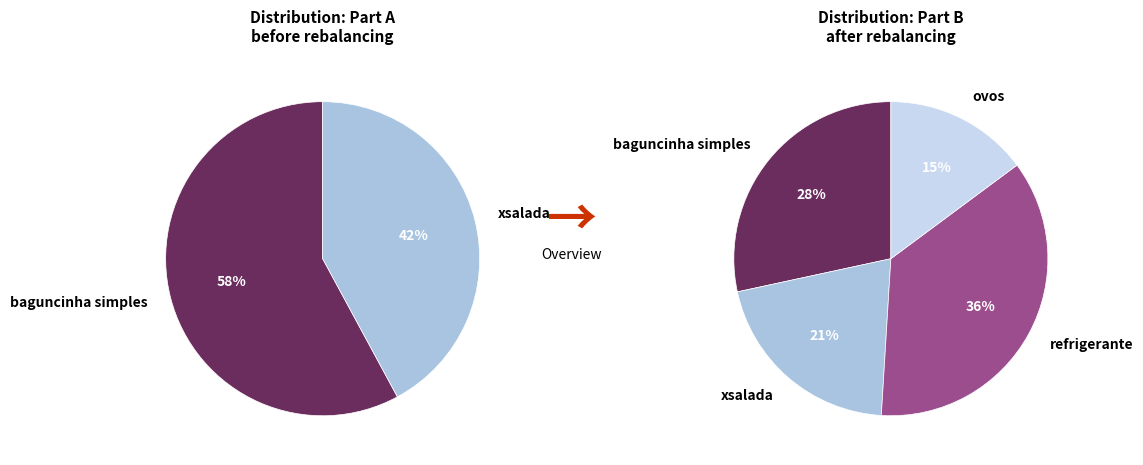

Is it true that baguncinha simples is 22% of the pie?

False